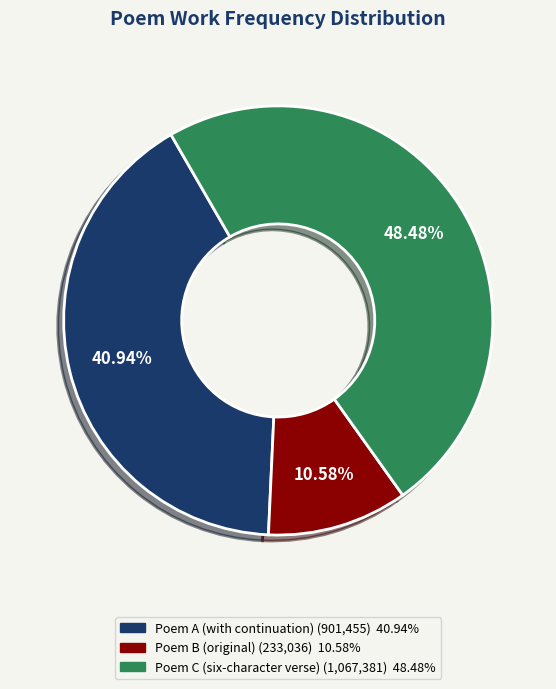

Is there a majority slice in this chart?

No